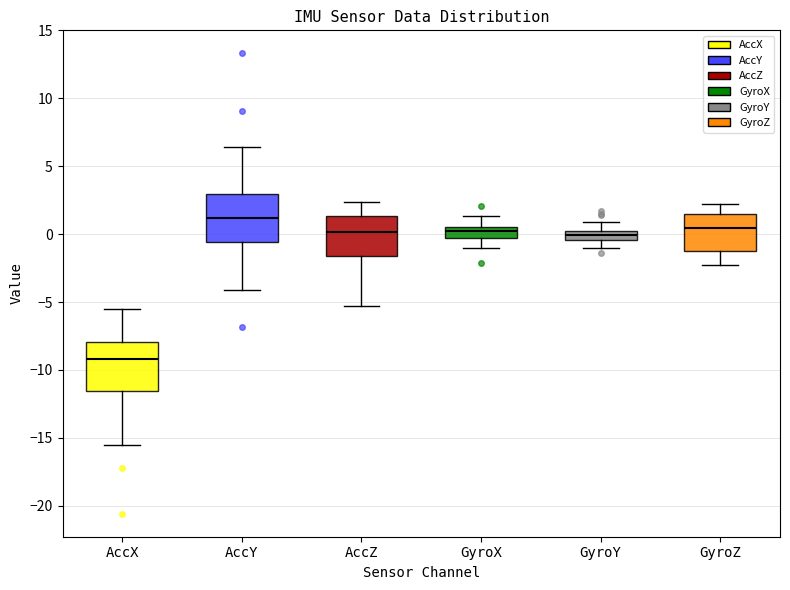

Where is the upper edge of the box for GyroY on the y-axis? The values are not printed on the chart, so give them approximately, as read against the axis.

0.0